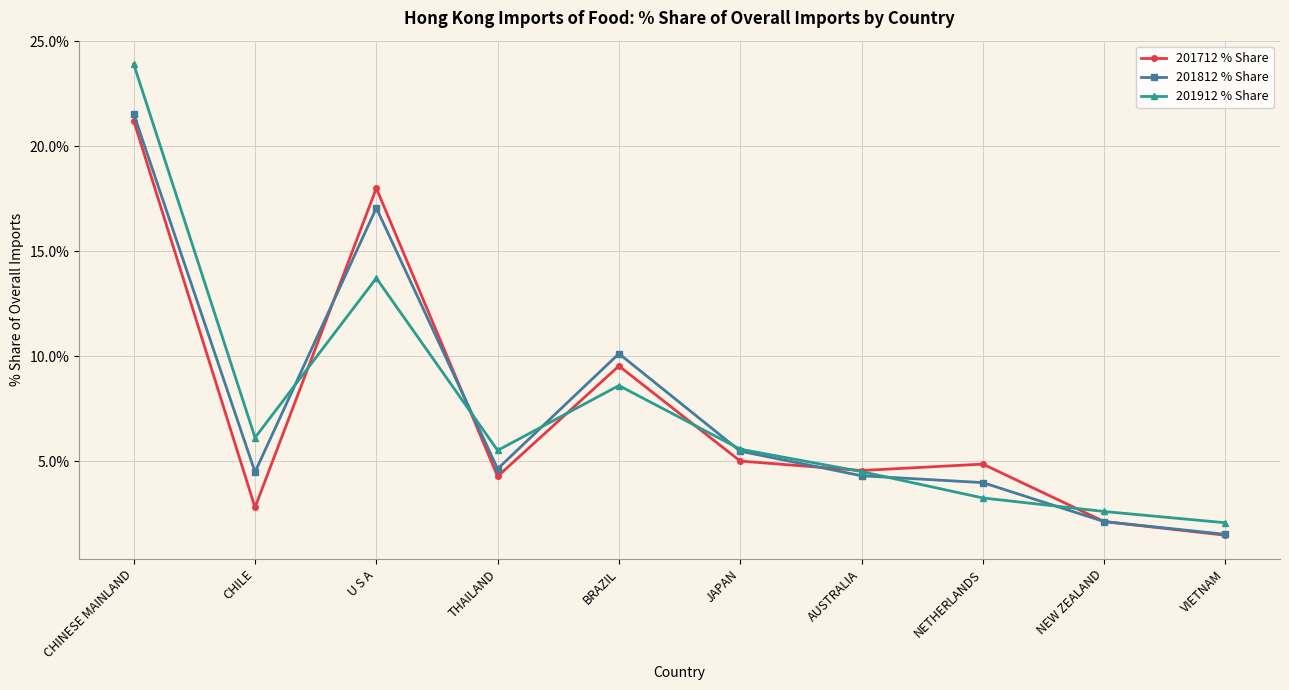

Where is the first local maximum for 201912 % Share?

U S A